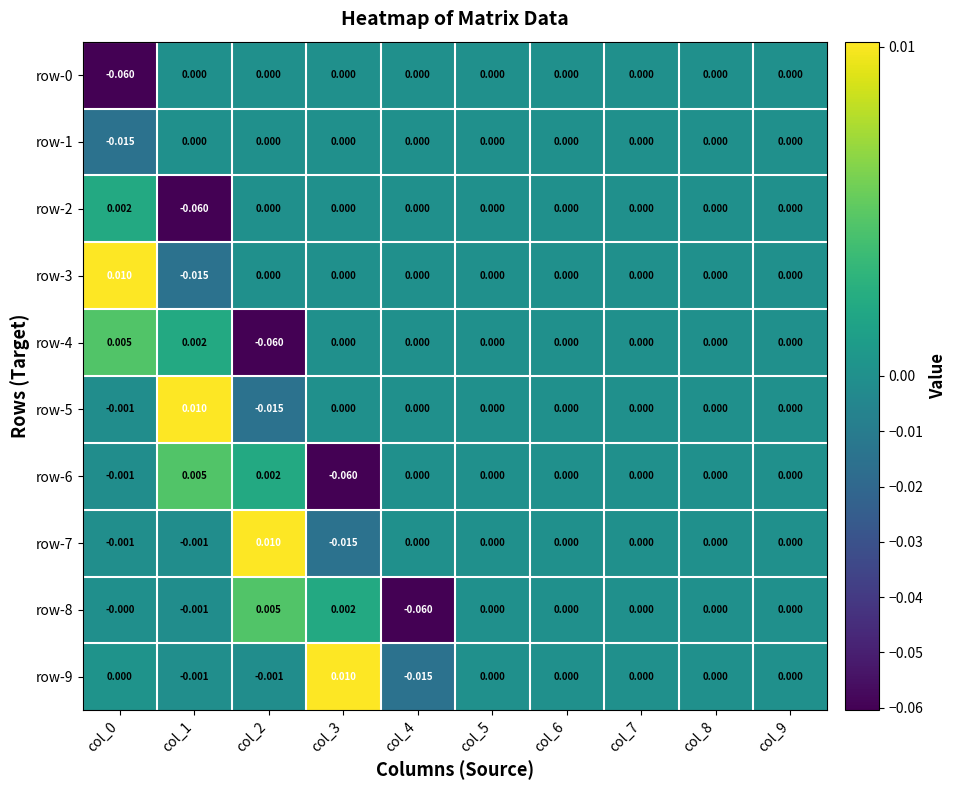

Is the value of row-4 at col_0 greater than the value of row-0 at col_8?

Yes